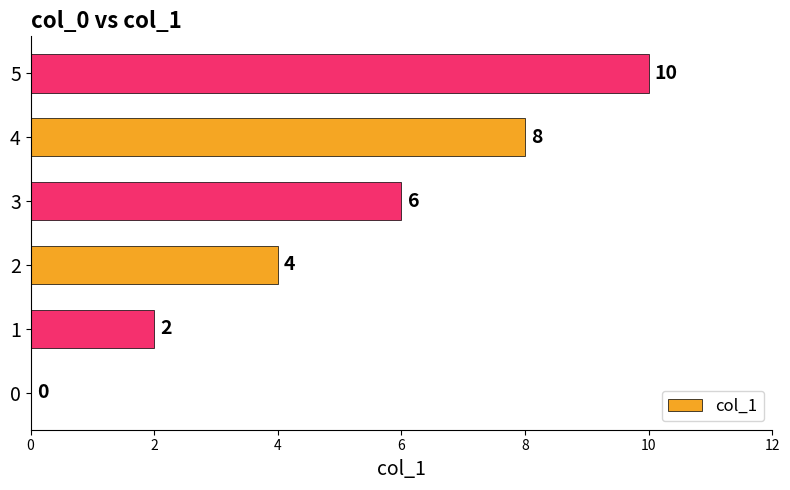

Does the chart contain stacked bars?

No